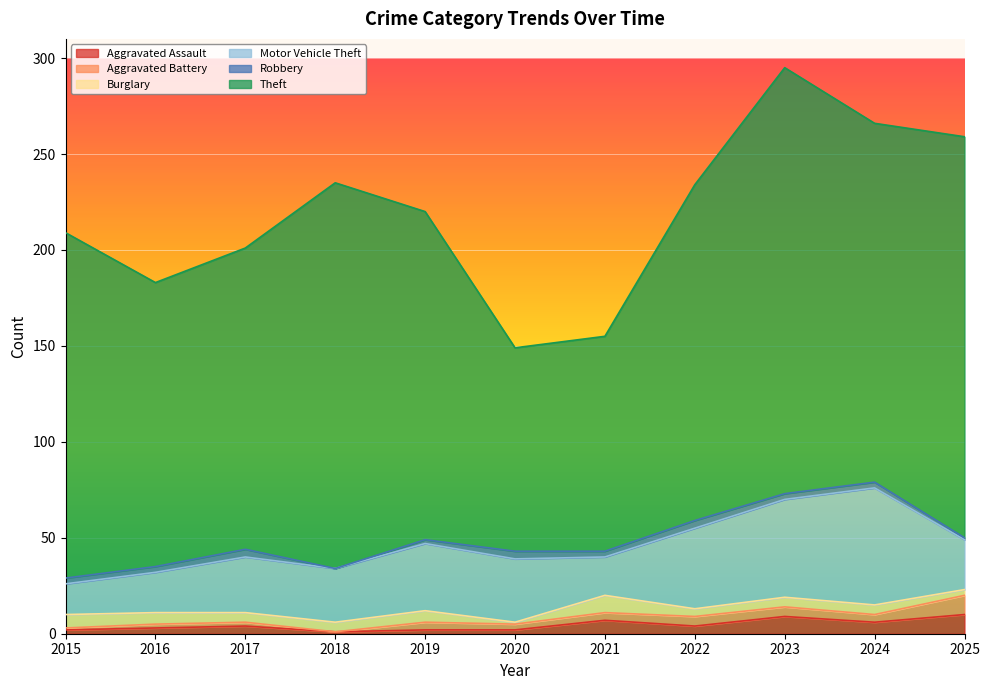

Where do Aggravated Assault and Aggravated Battery first cross each other?

2018 and 2019